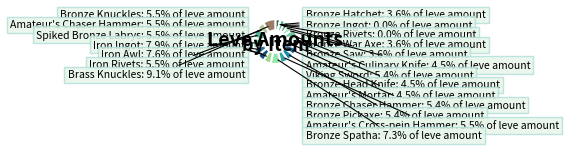

How many slices are in this pie chart?

20